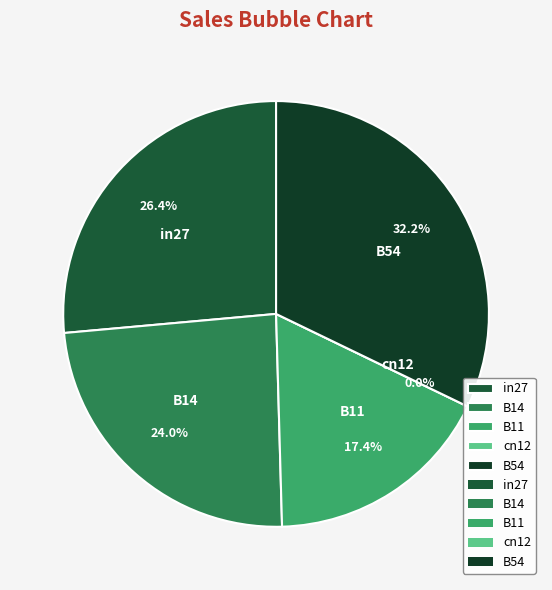

Count the number of slices in the pie.

5